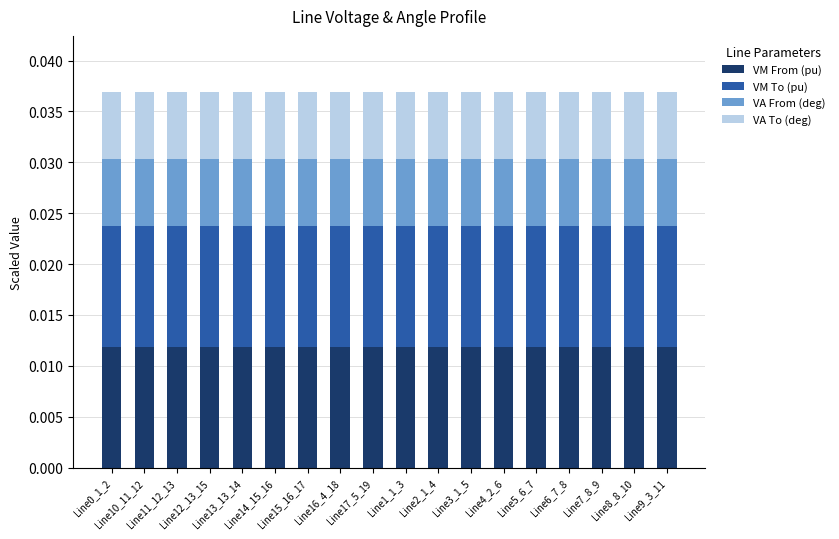

What is the label of the 10th bar from the right?

Line17_5_19